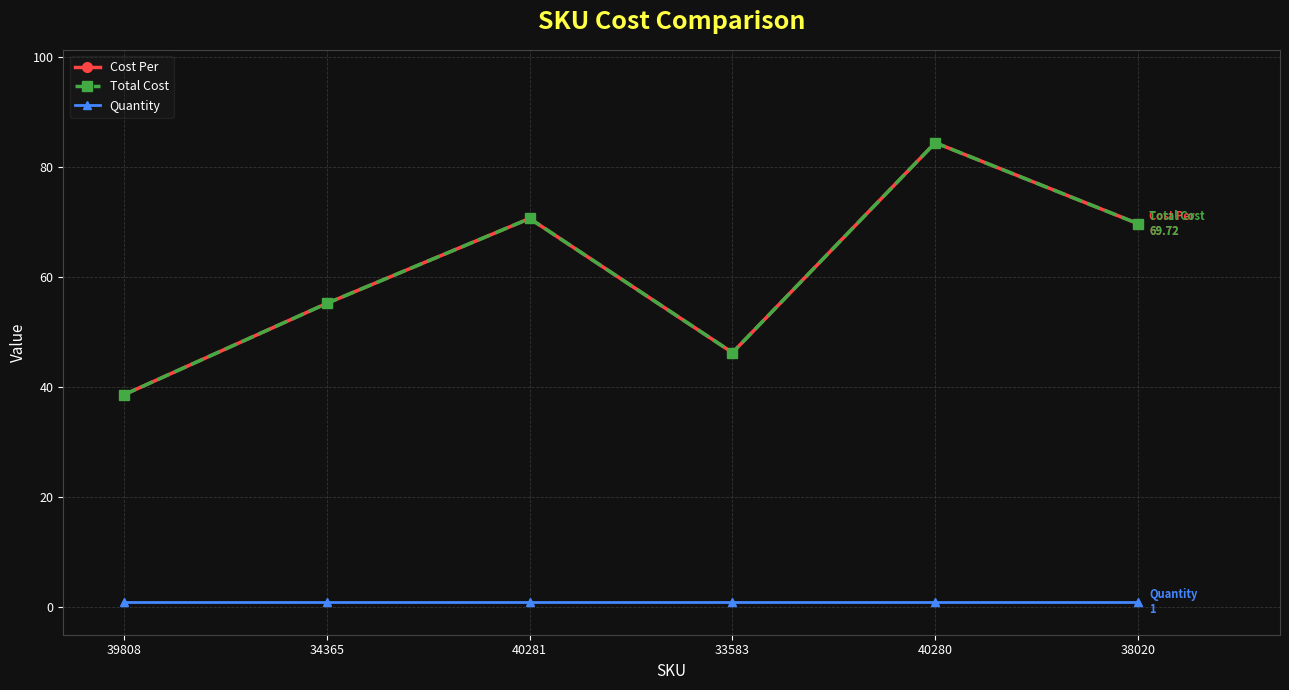

Does the chart have visible grid lines?

Yes